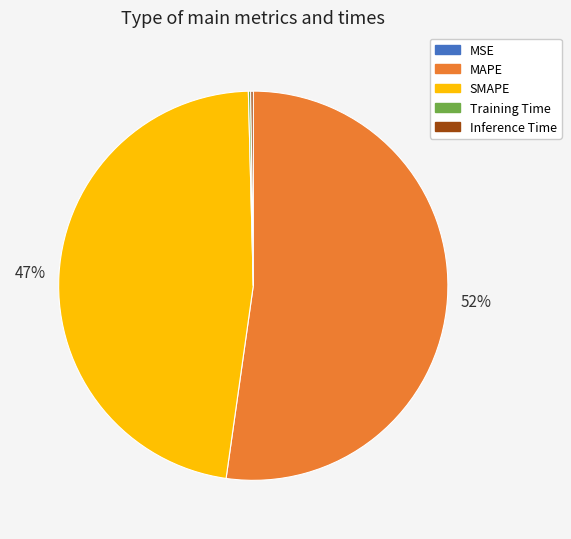

What is the majority slice?

MAPE